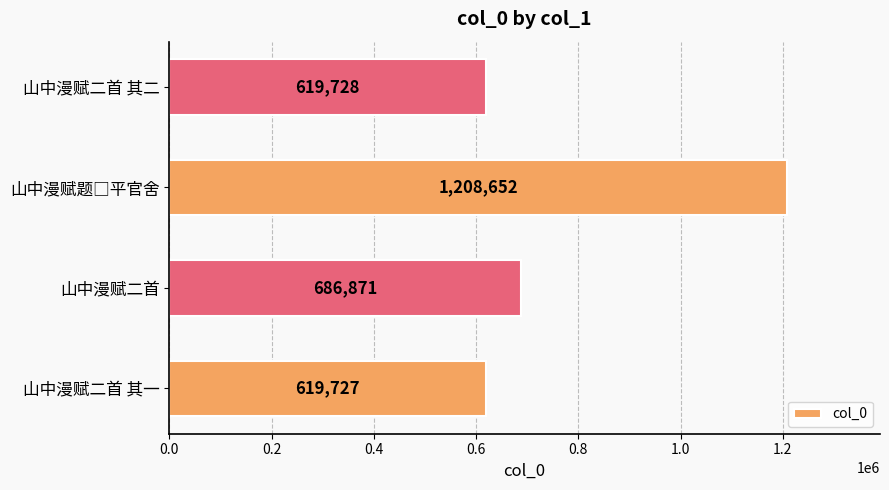

Reading bottom to top, extract all data points from this chart.

619727	686871	1208652	619728